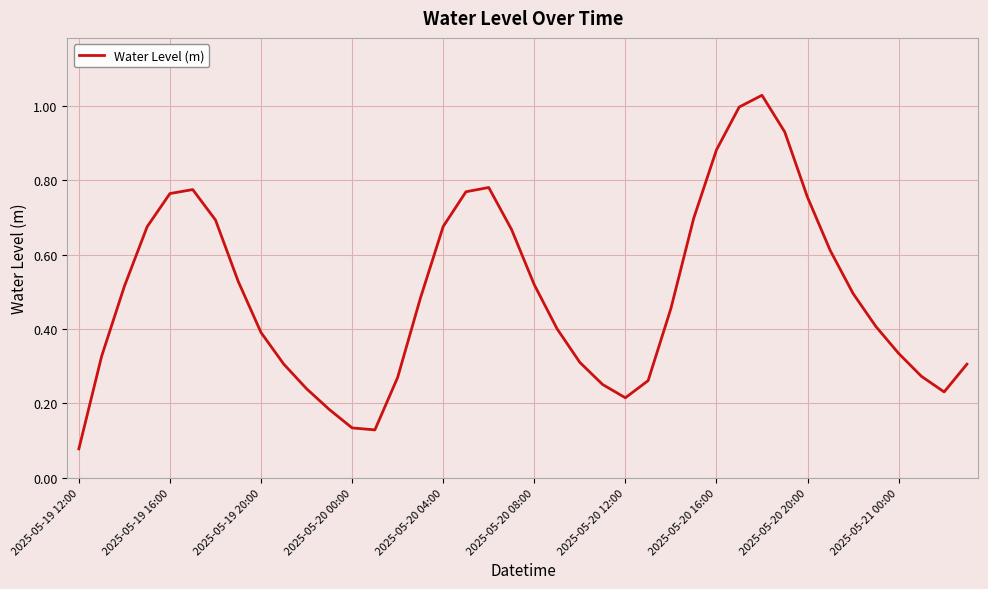

Does the chart have visible grid lines?

Yes